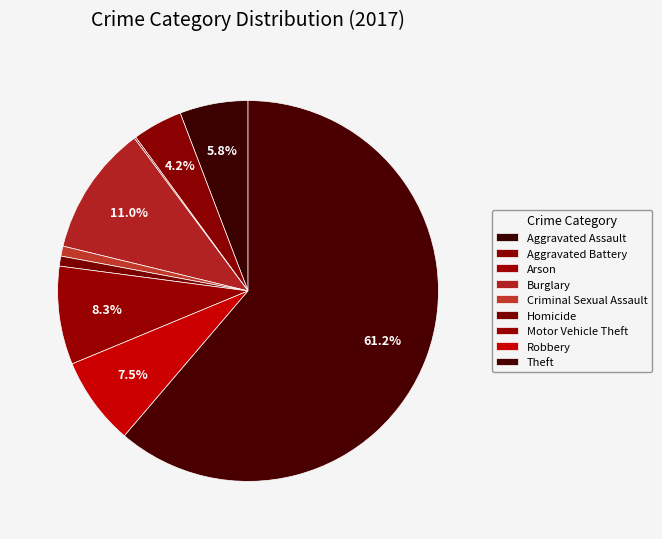

The Arson slice represents 0% of the pie. True or false?

True